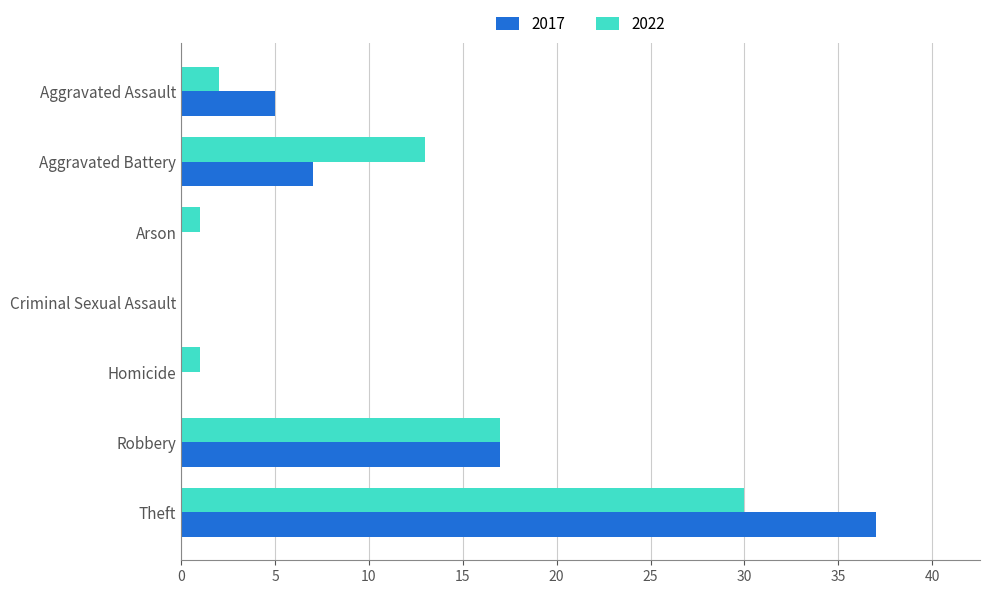

What is the sum of the 2017 values at Arson and Robbery?

17